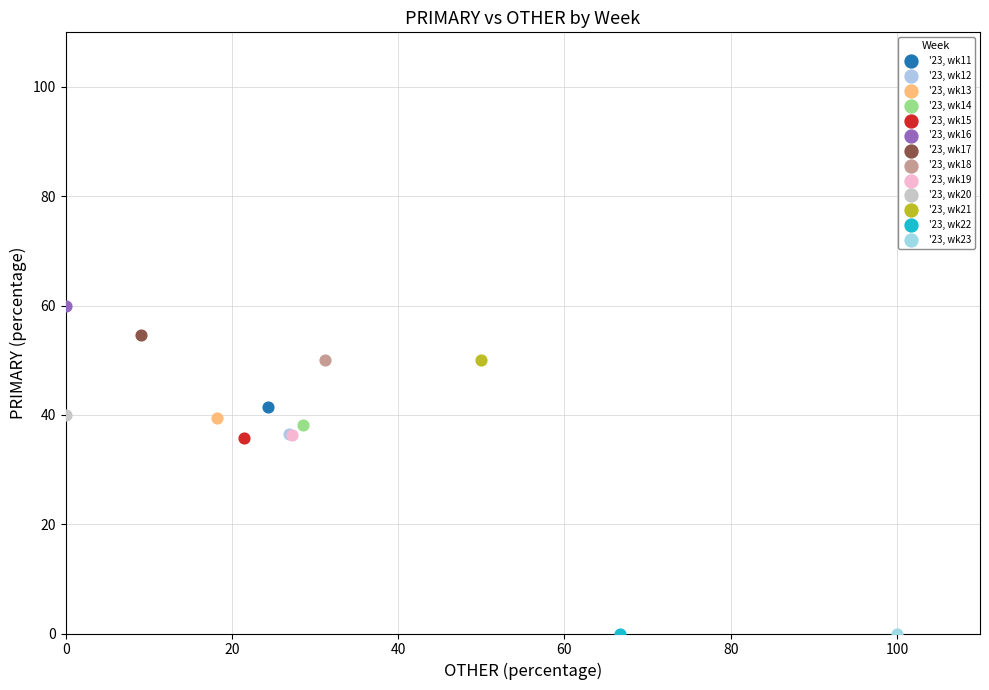

Which series contains the highest Y value?

'23, wk16